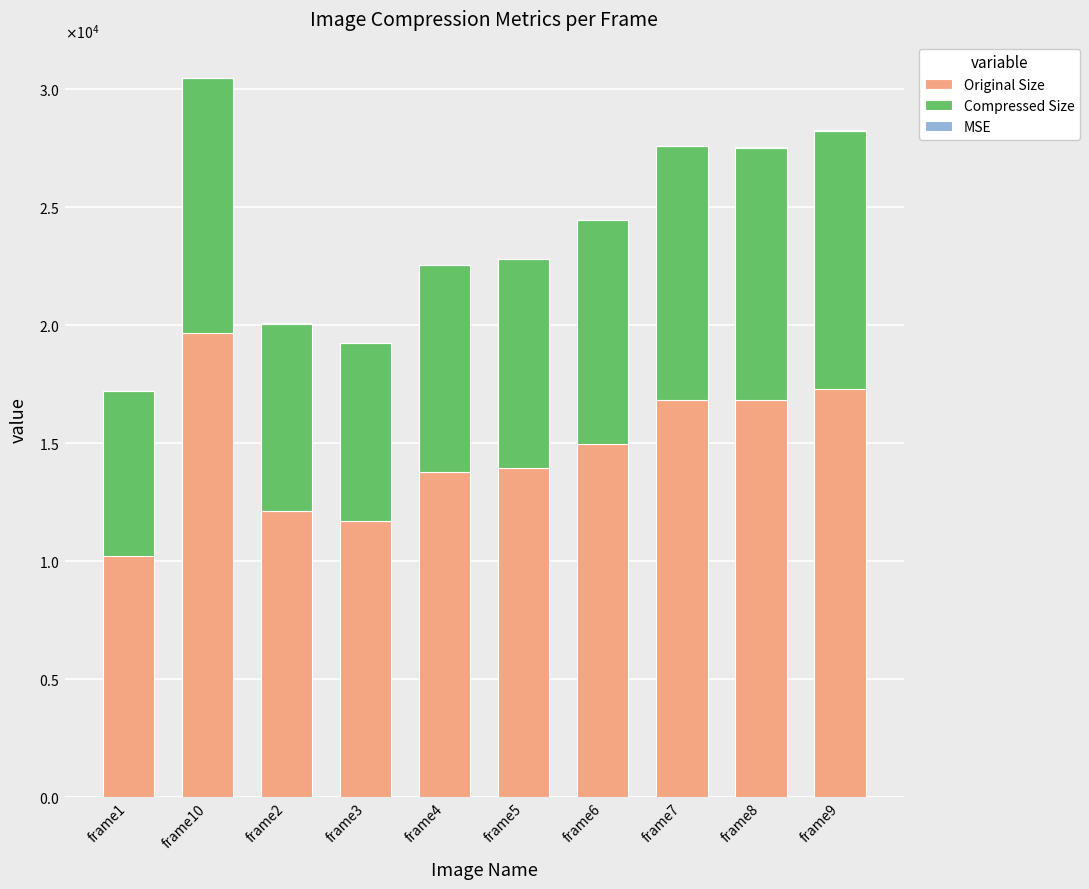

Are the bars grouped side by side (vs. stacked)?

No